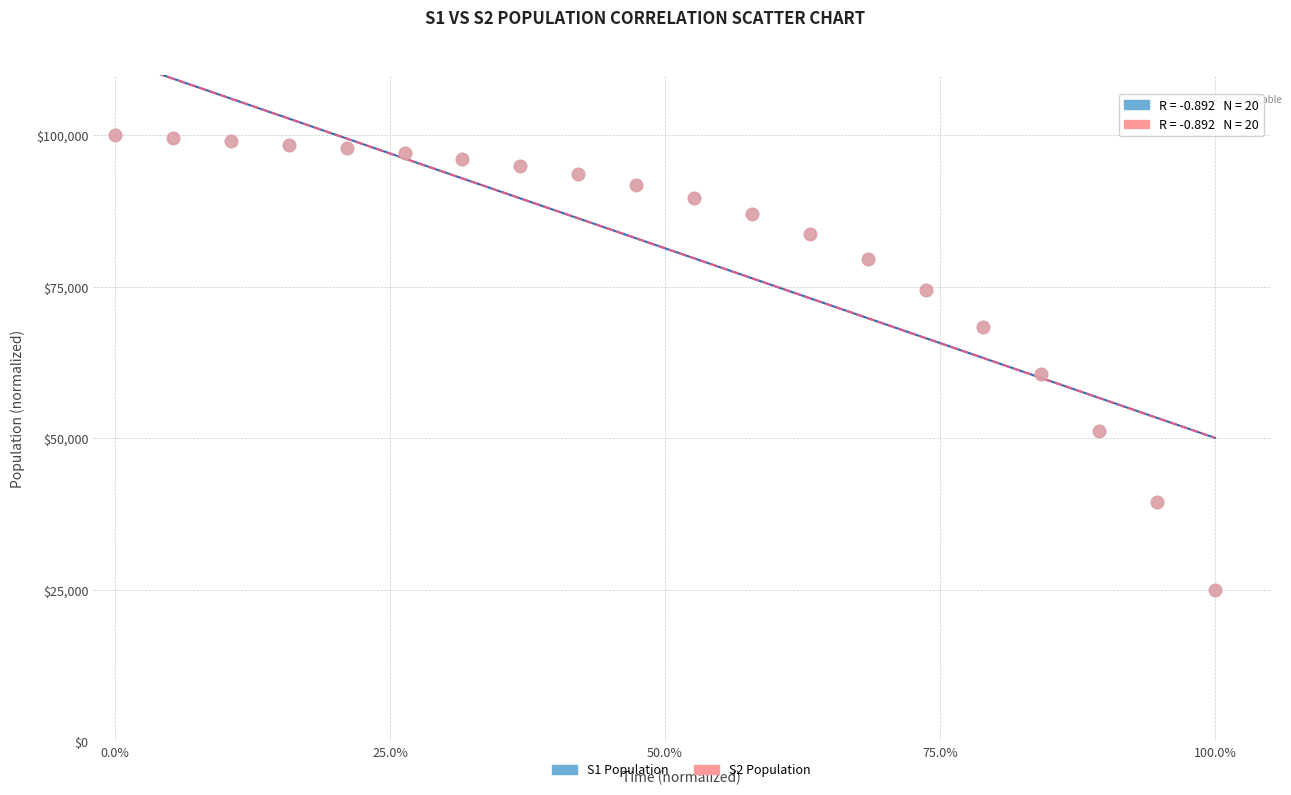

What are all the series names shown in the legend?

S1 Population, S2 Population